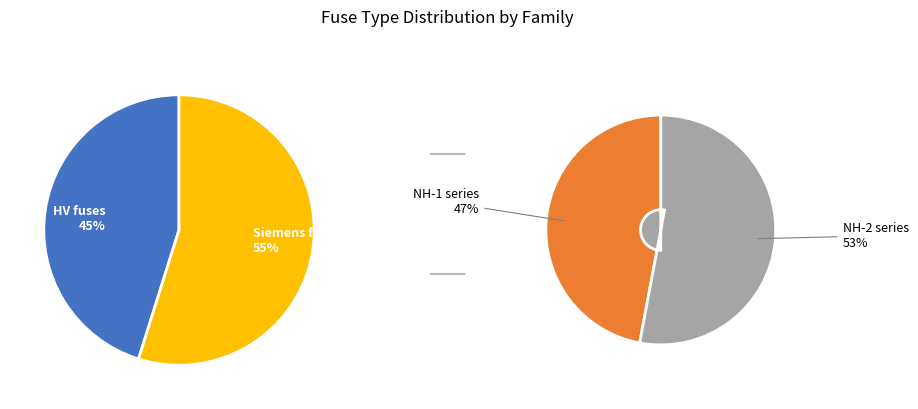

True or false: HV 31.5A accounts for 3% of the total.

True